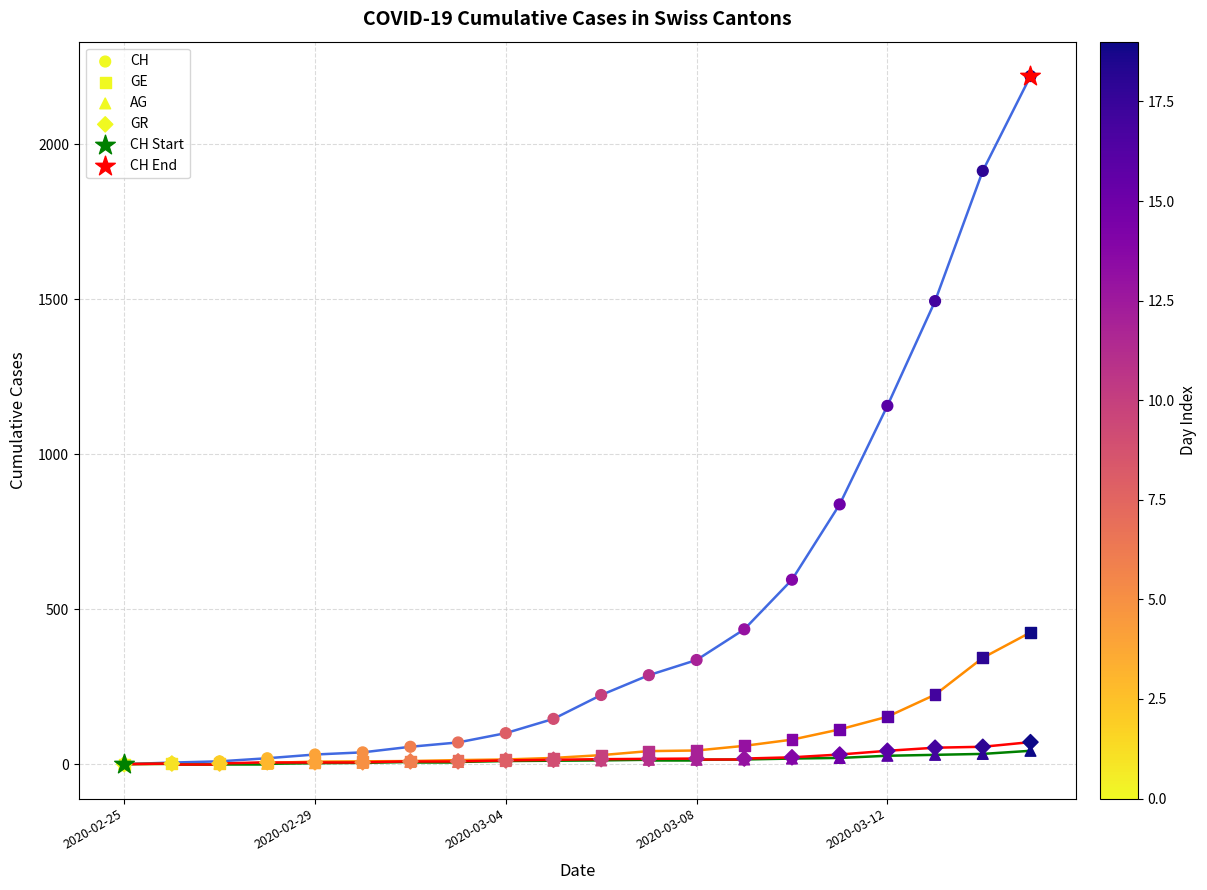

Which series contains the highest Y value?

CH